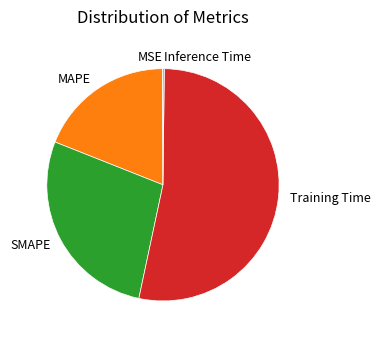

Which has a higher value, MAPE or SMAPE?

SMAPE